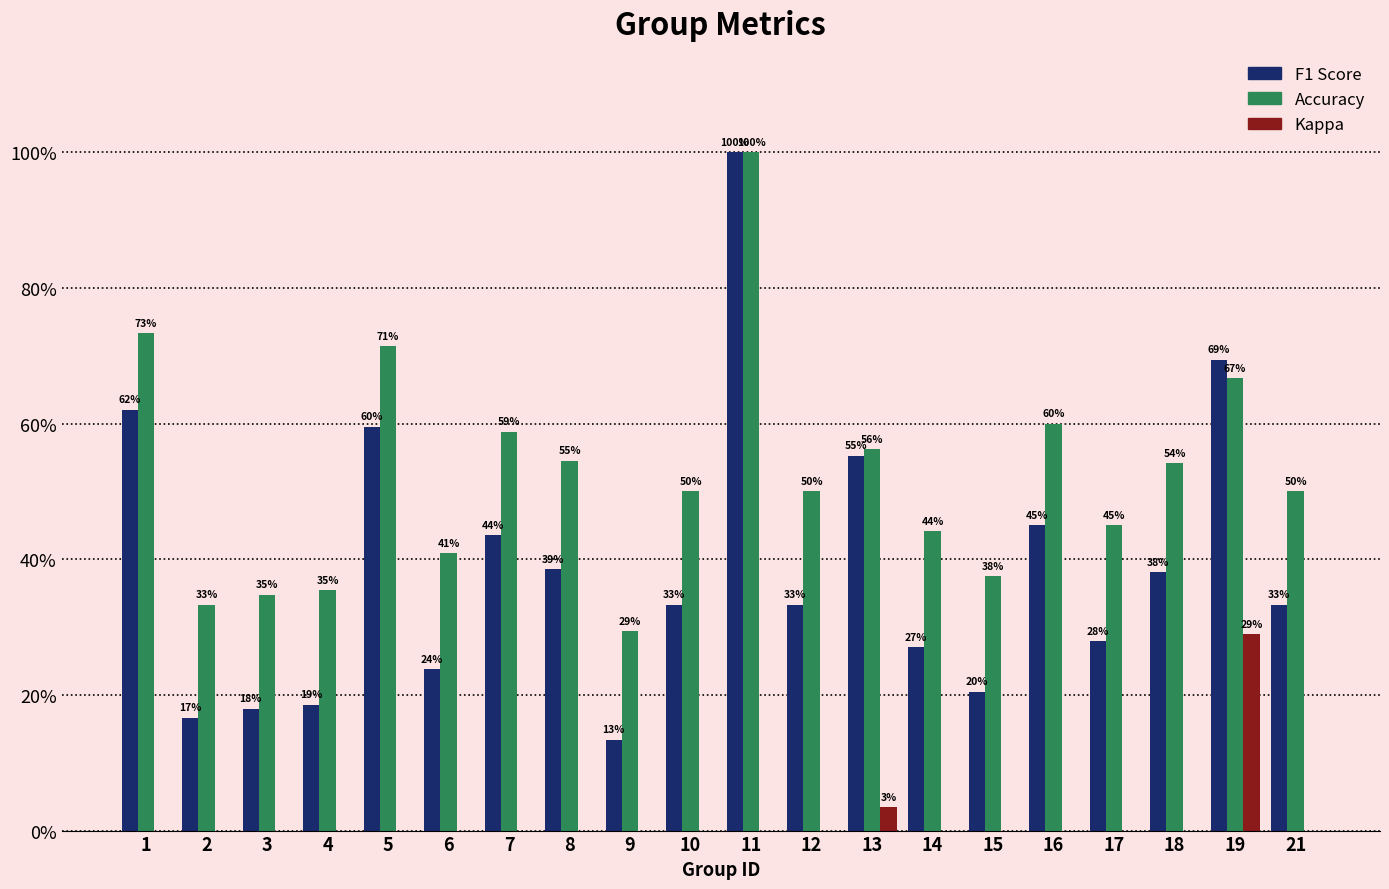

Which has a higher value, 14 or 12?

12